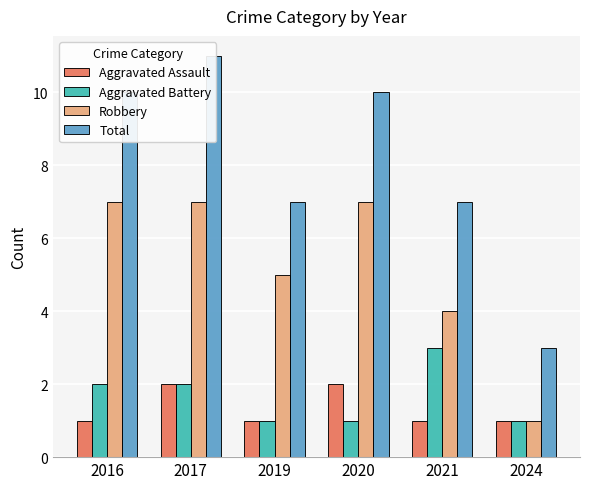

Is it true that Total equals 7 at 2017?

False